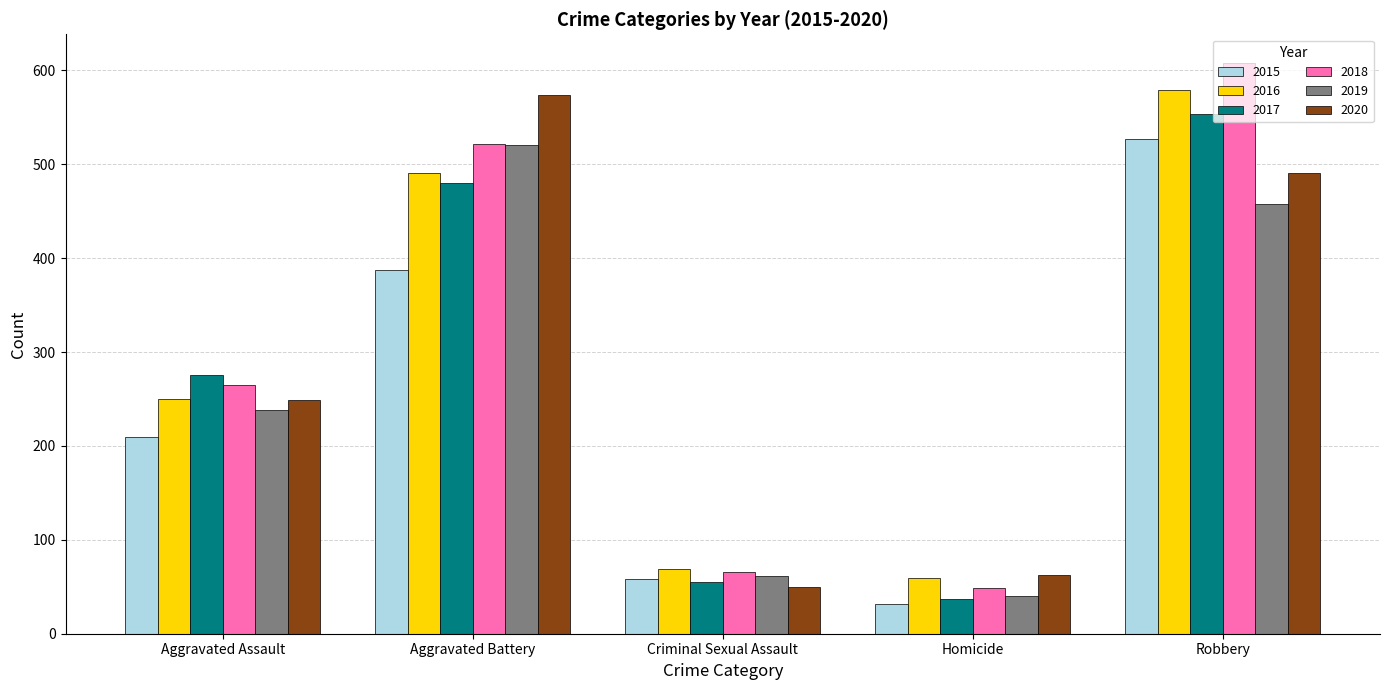

What is the spread (max minus min) of values at Robbery?

150